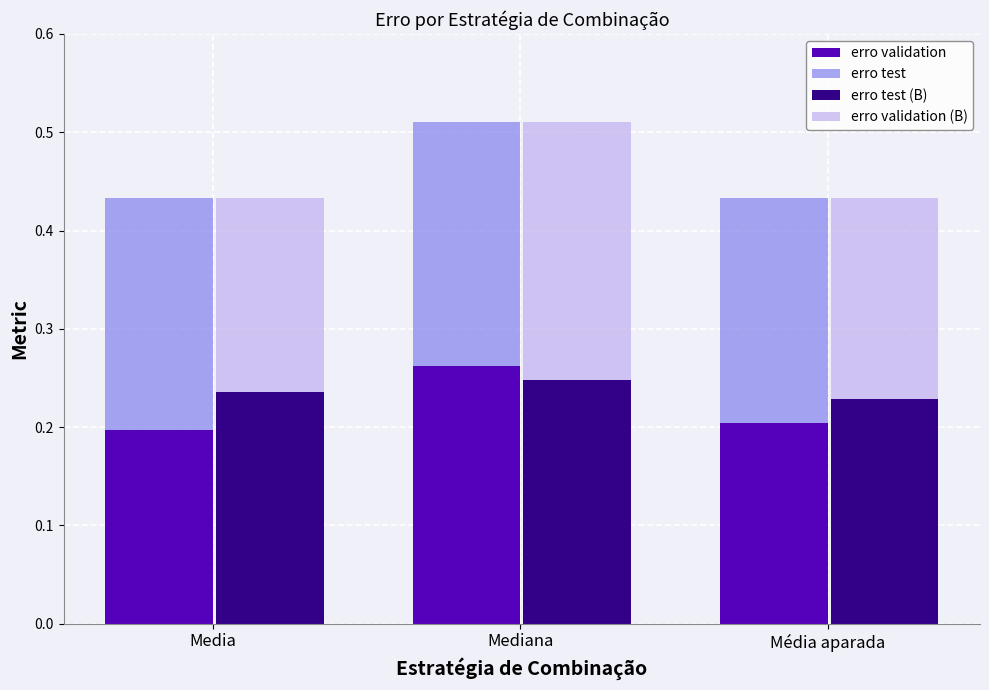

At which category is the sum across all series the highest?

Mediana